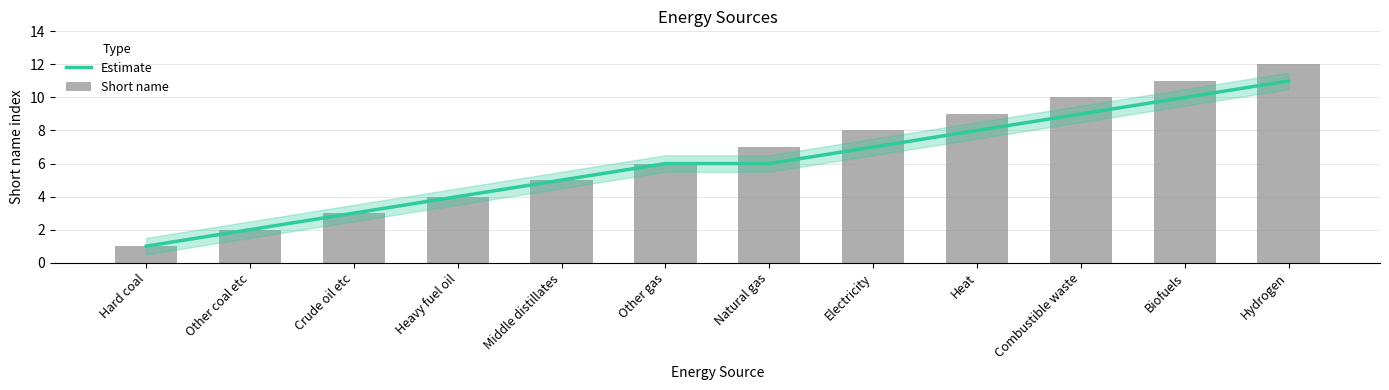

The value of Estimate at Hard coal is 1. True or false?

True